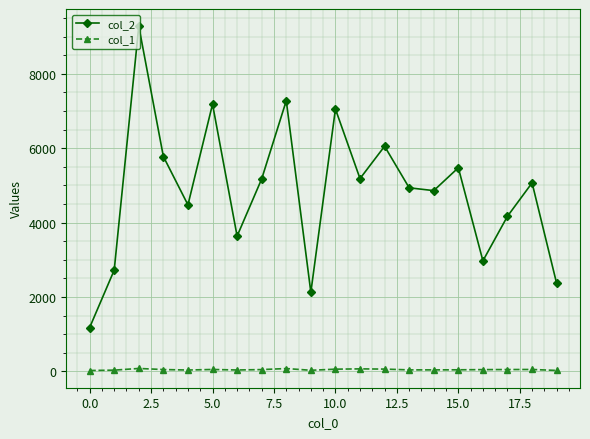

True or false: col_2 has more than 1 interior local peaks.

True